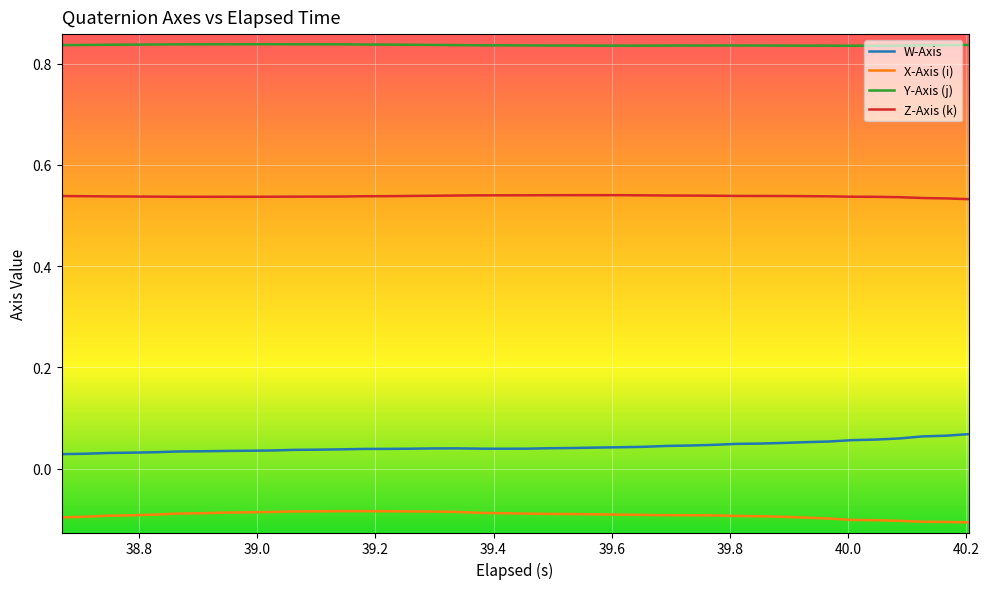

True or false: Y-Axis (j) and W-Axis intersect in this chart.

False